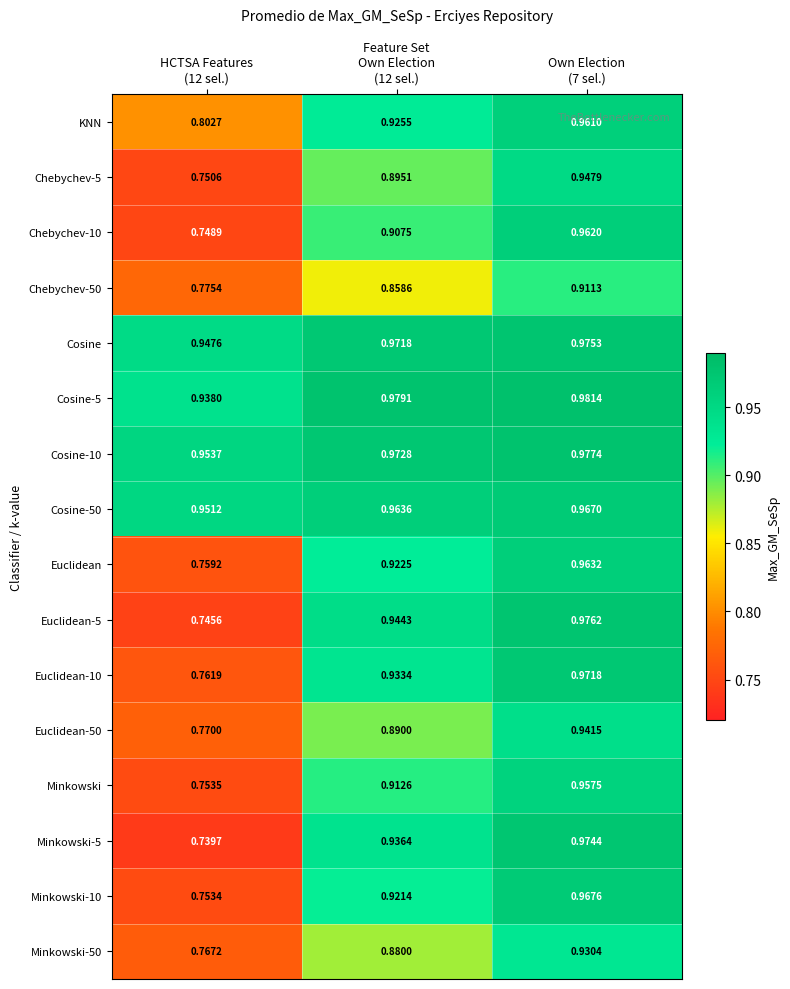

Which series has the widest spread of values?

Minkowski-5